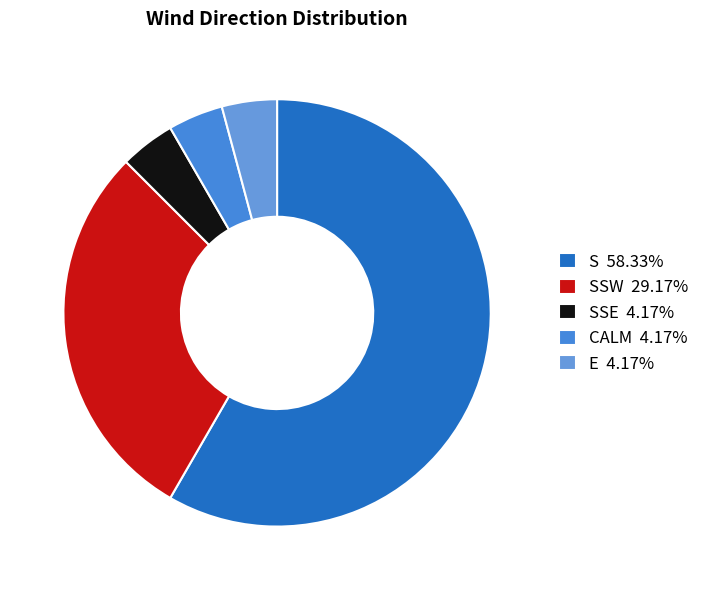

To the nearest percent, what is the average slice percentage?

20%